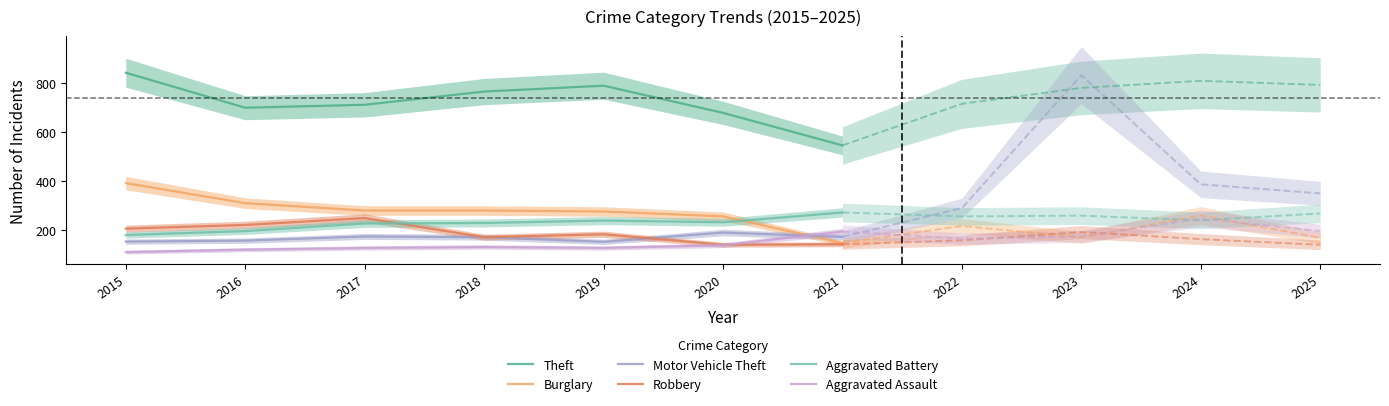

True or false: Theft and Aggravated Assault cross at least once.

False